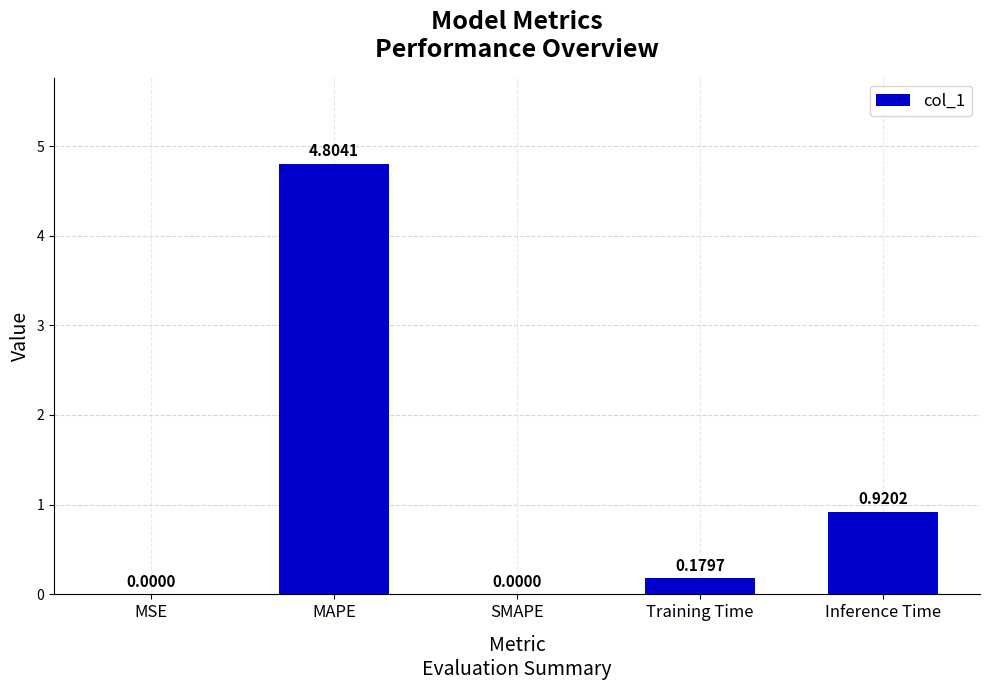

What is the sum of all values?

5.9